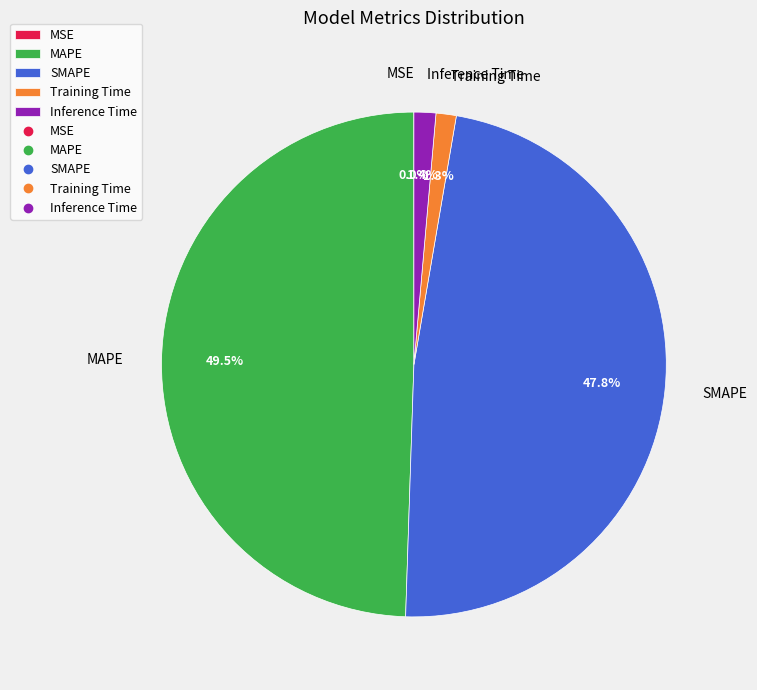

Is there a majority slice in this chart?

No